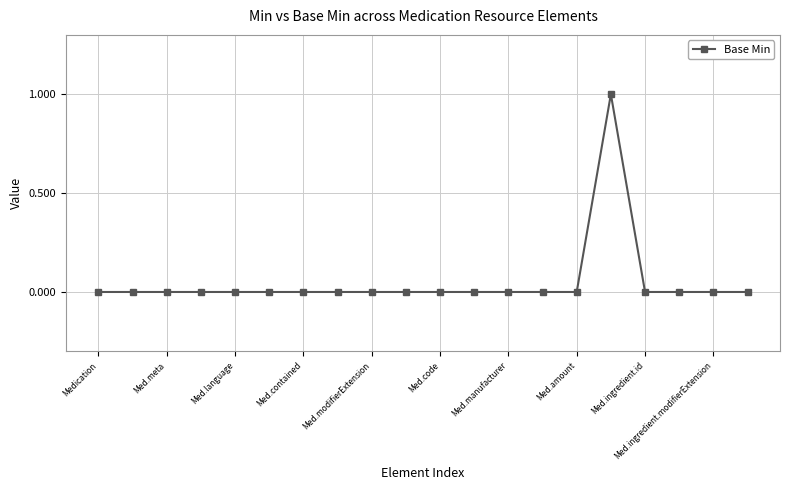

True or false: the data has more than 0 interior local peaks.

True